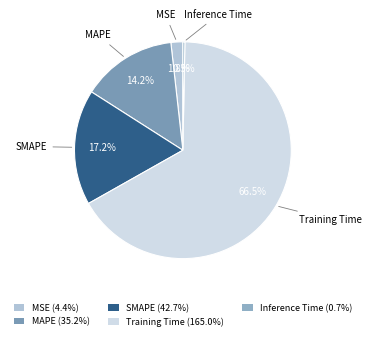

What percentage is the Training Time slice, to the nearest percent?

67%